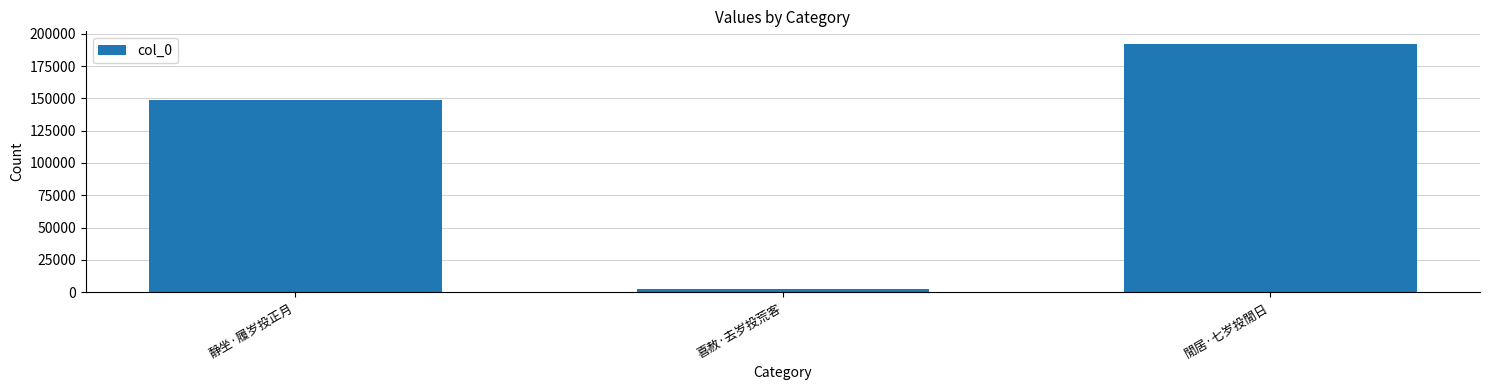

The value at 閒居·七岁投閒日 is 192266. True or false?

True